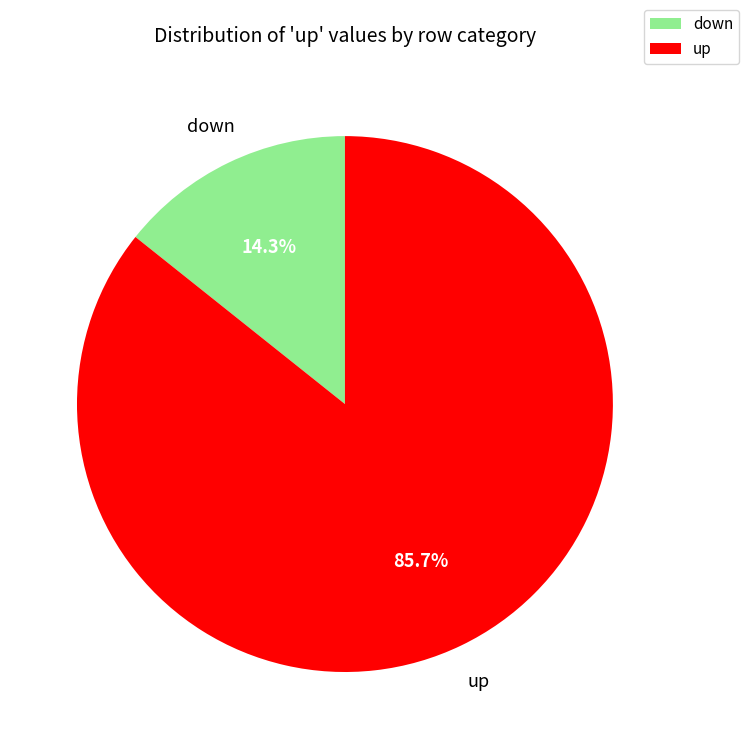

What is the ratio of the value at up to the value at down?

6.0